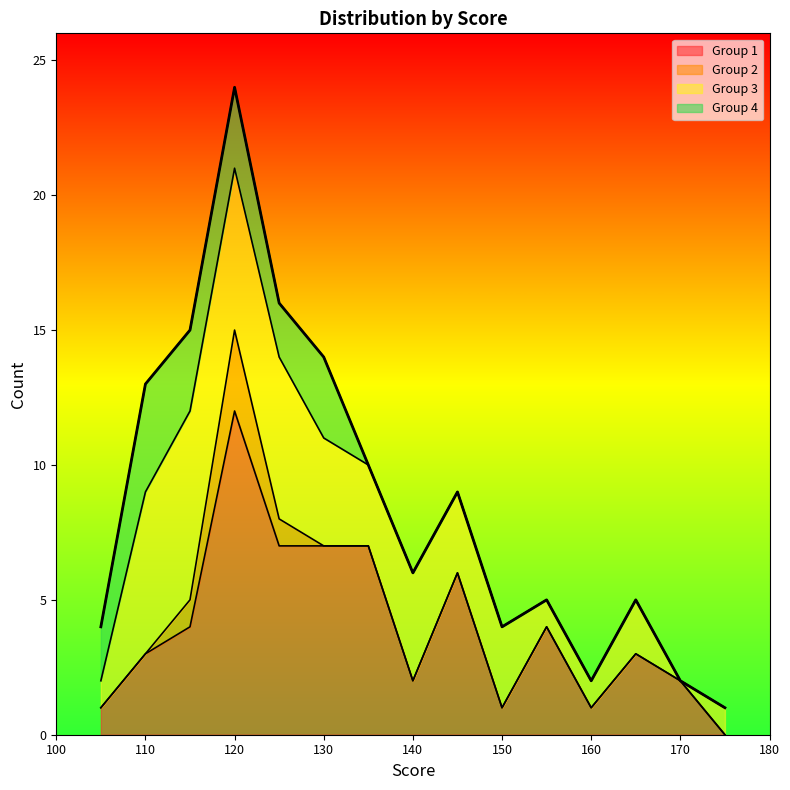

Is it true that Group 1 equals 3 at 110?

True